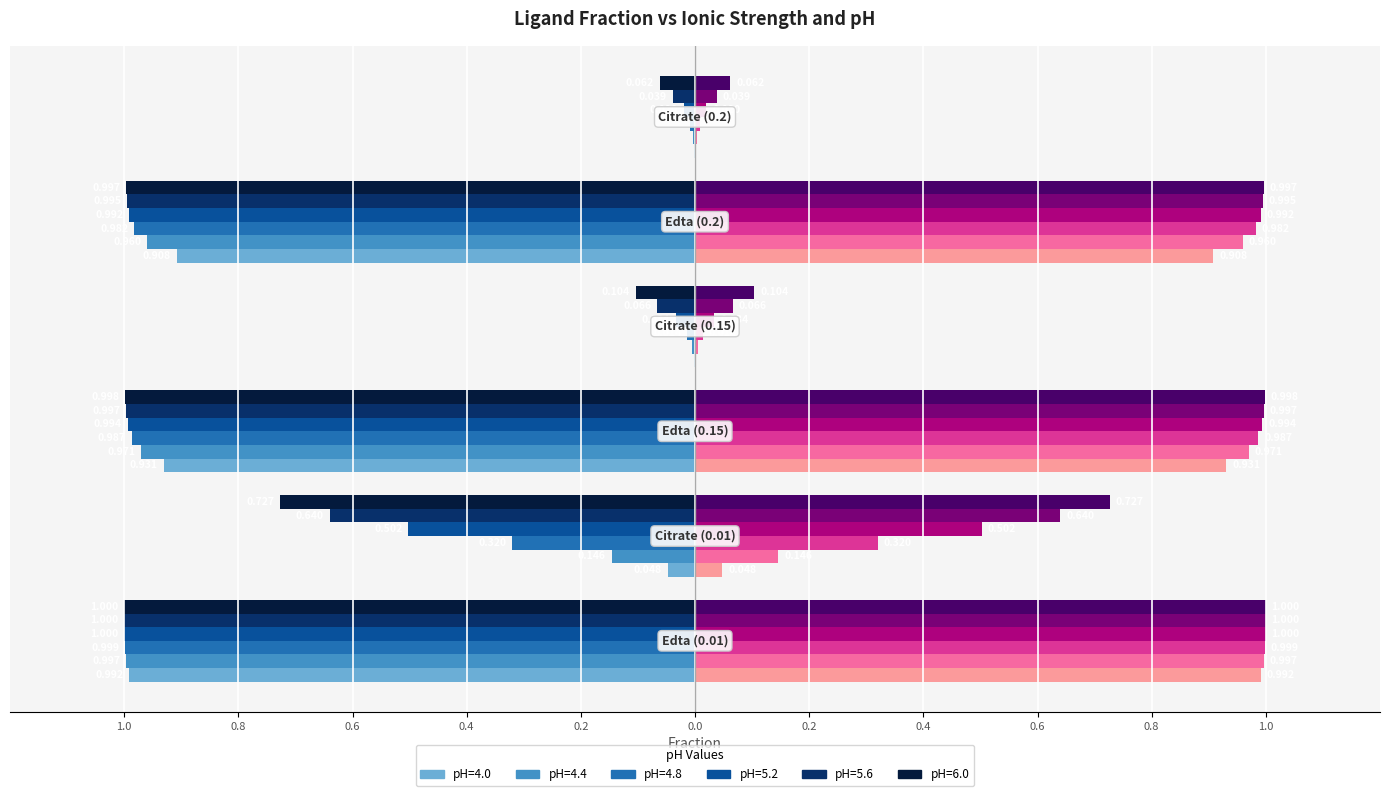

What is the difference between the maximum and second lowest values in the pH=6.0 series?

0.9